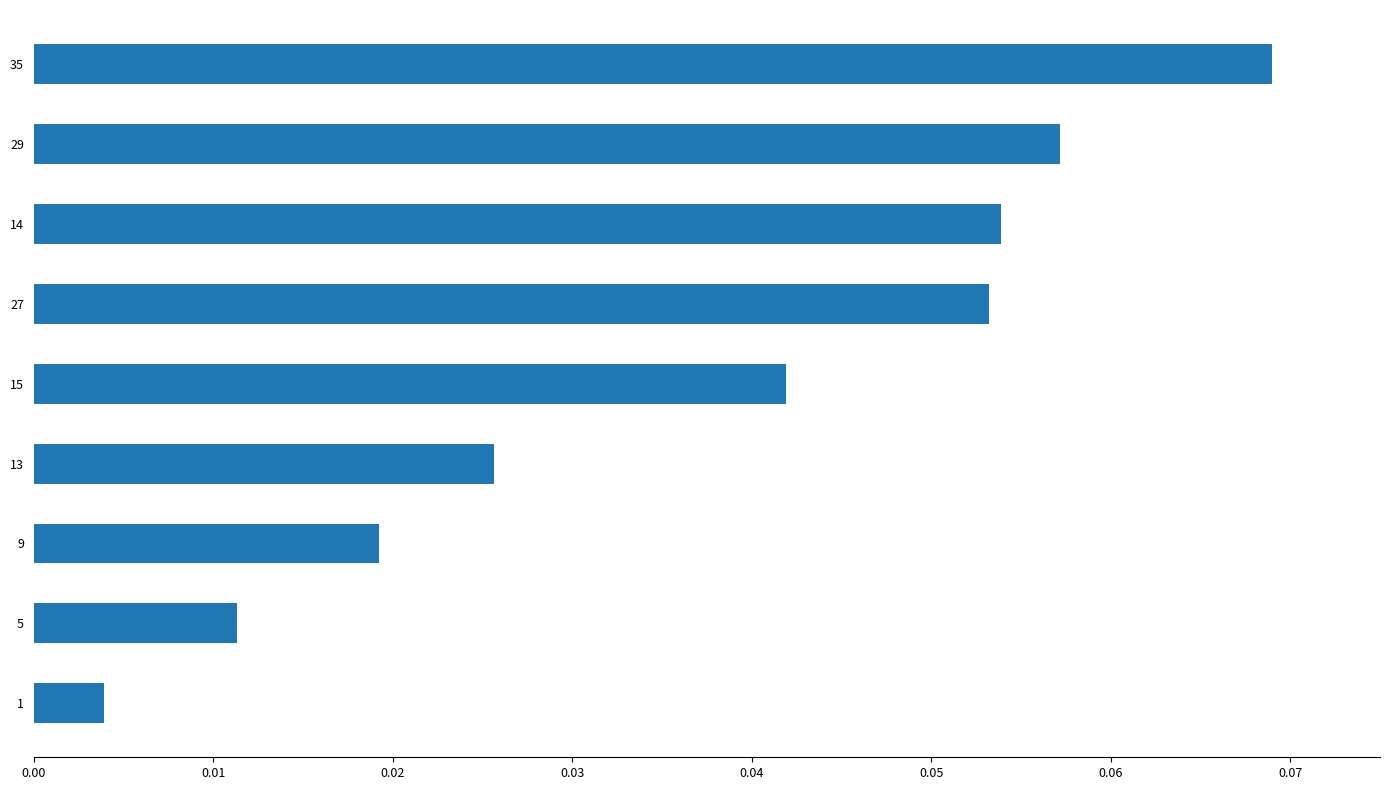

List the labels in order of value, smallest first.

1, 5, 9, 13, 15, 27, 14, 29, 35